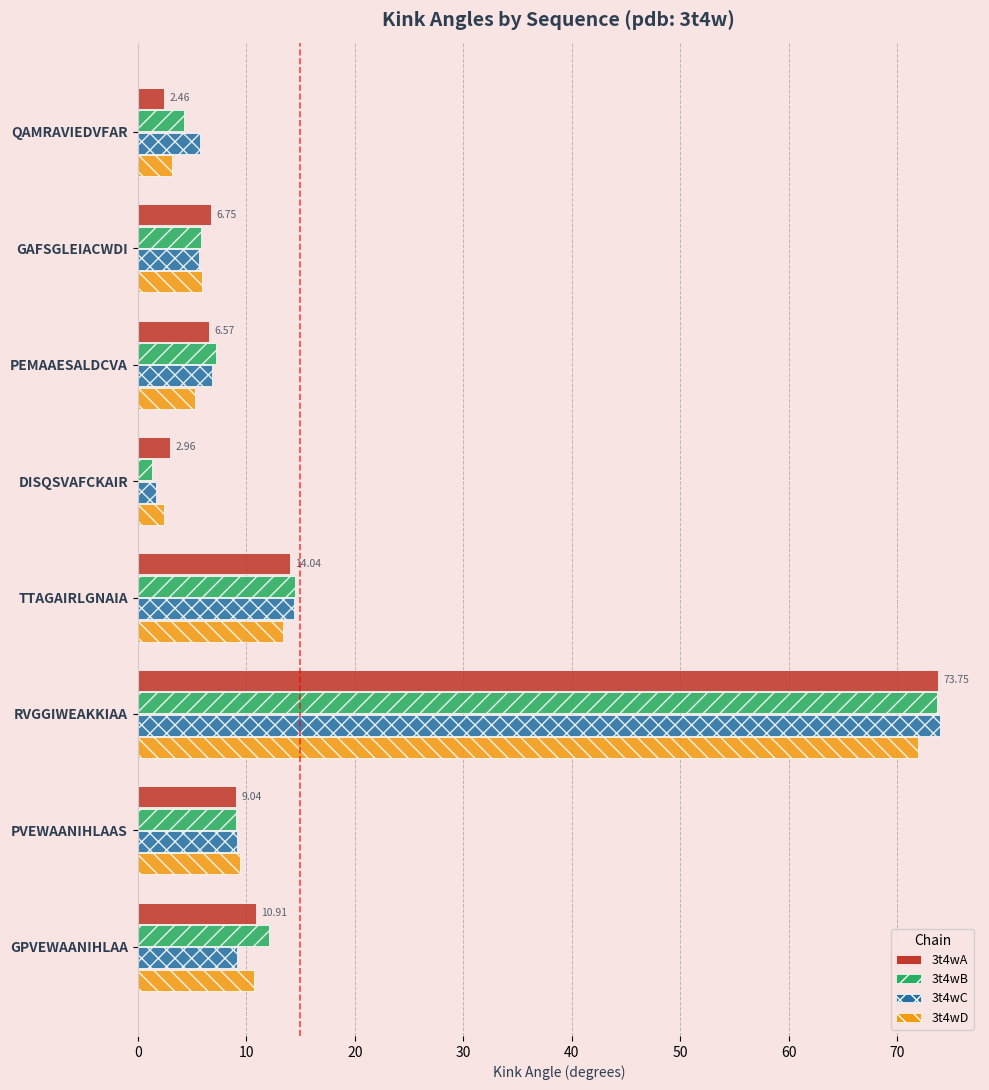

What is the total value across all series at QAMRAVIEDVFAR?

15.6